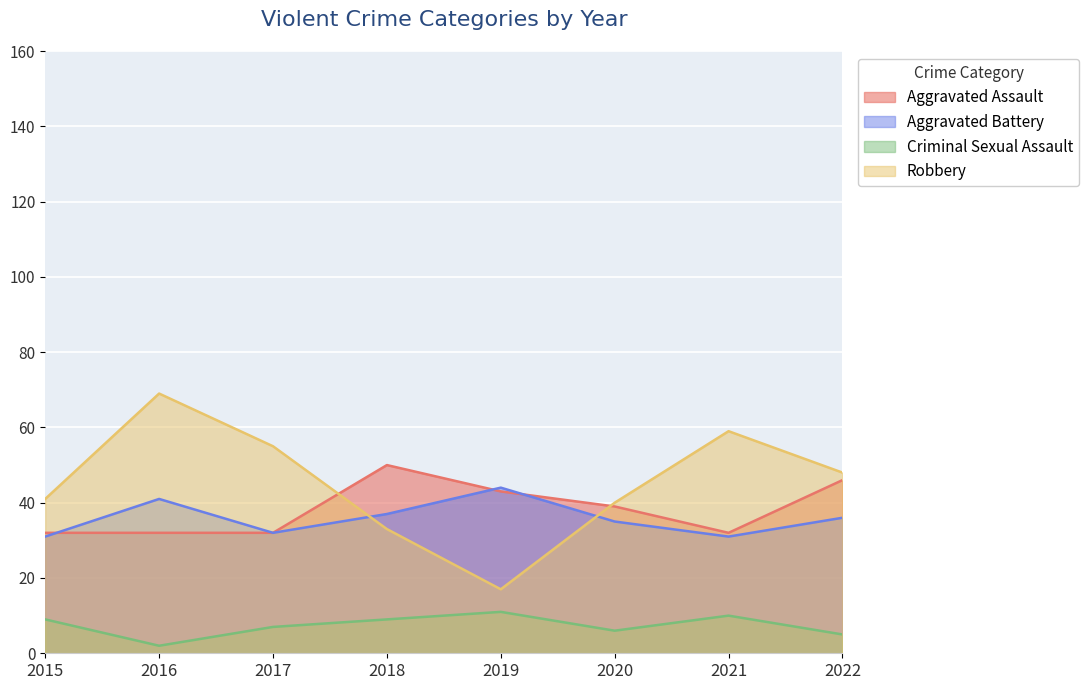

Between 2015 and 2019, which series saw the biggest shift?

Robbery